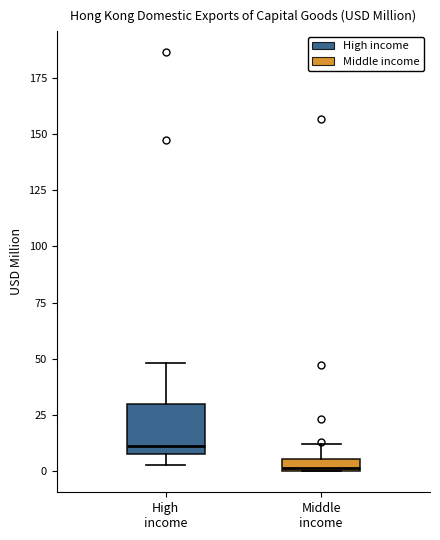

Where is the upper edge of the box for Middle income on the y-axis? The values are not printed on the chart, so give them approximately, as read against the axis.

5